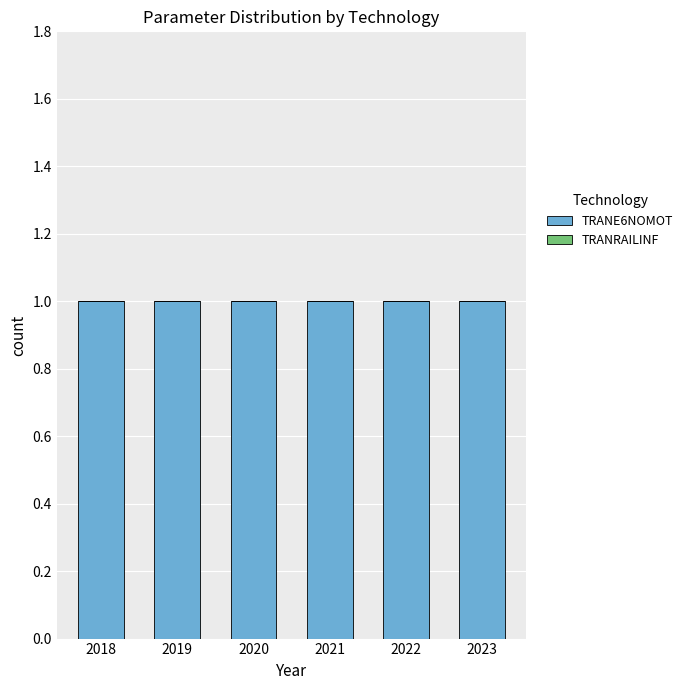

What are all the series names shown in the legend?

TRANE6NOMOT, TRANRAILINF